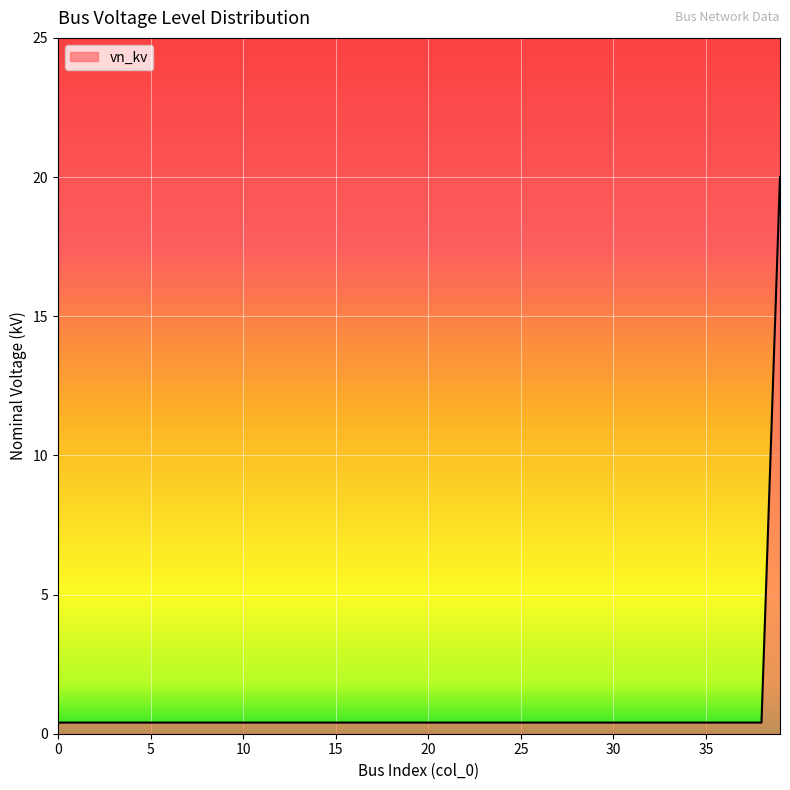

What is the maximum value shown in the chart?

20.0